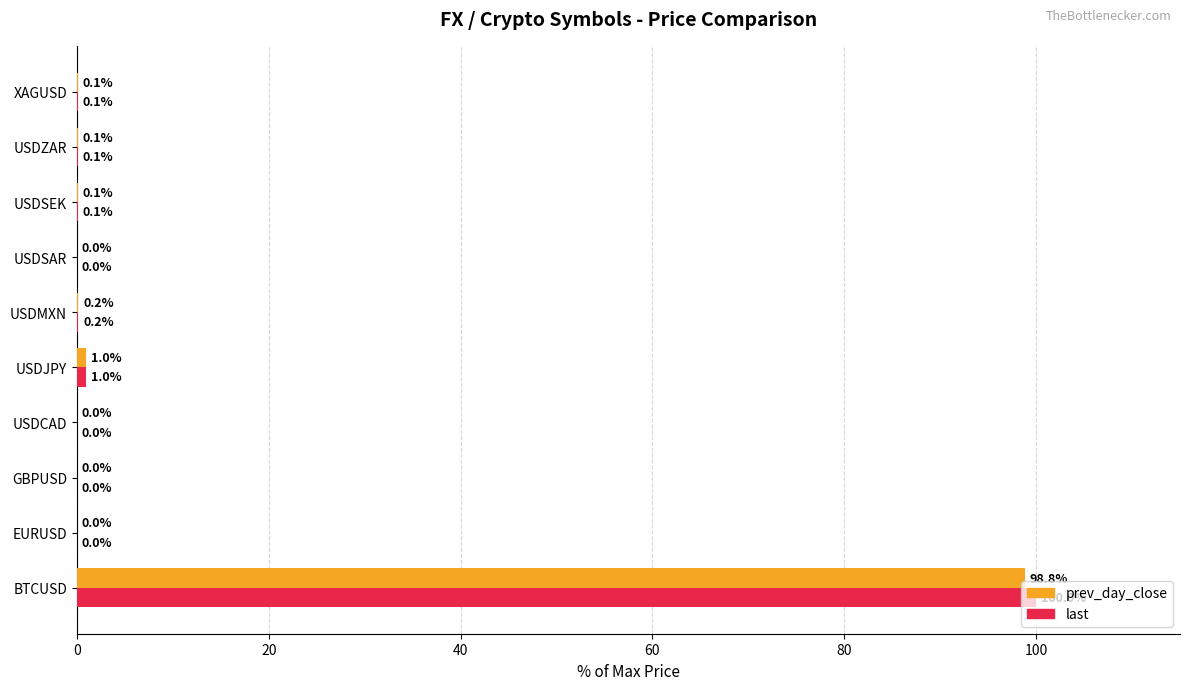

Which series has the widest spread of values?

last